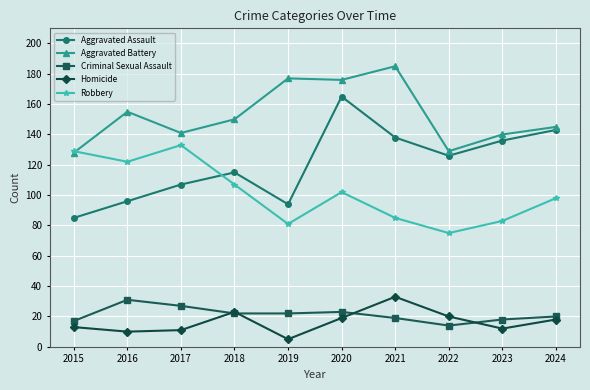

What is the highest value of the Aggravated Assault series?

165